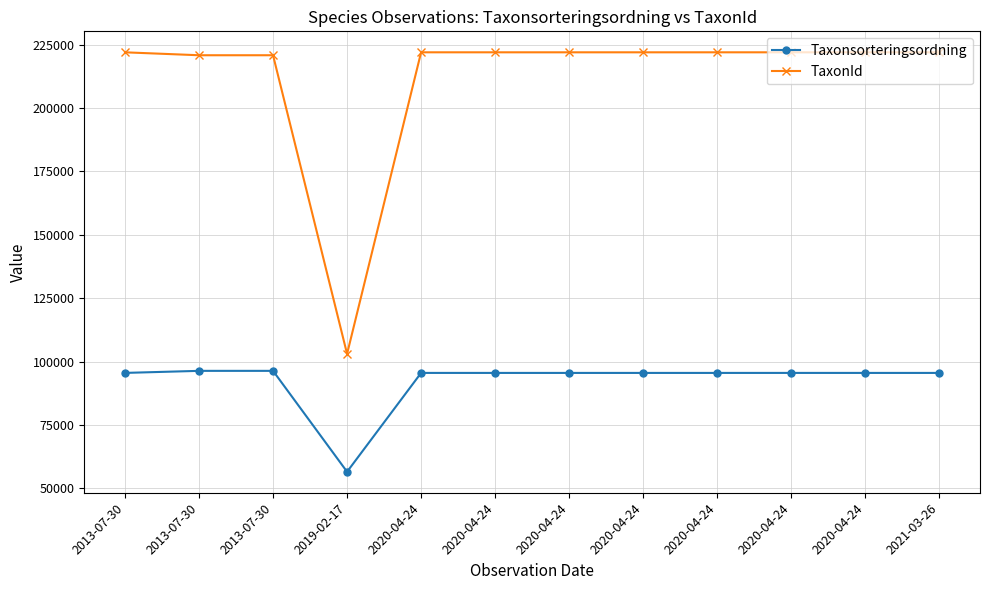

What is the difference between the highest and lowest values at 2019-02-17?

46481